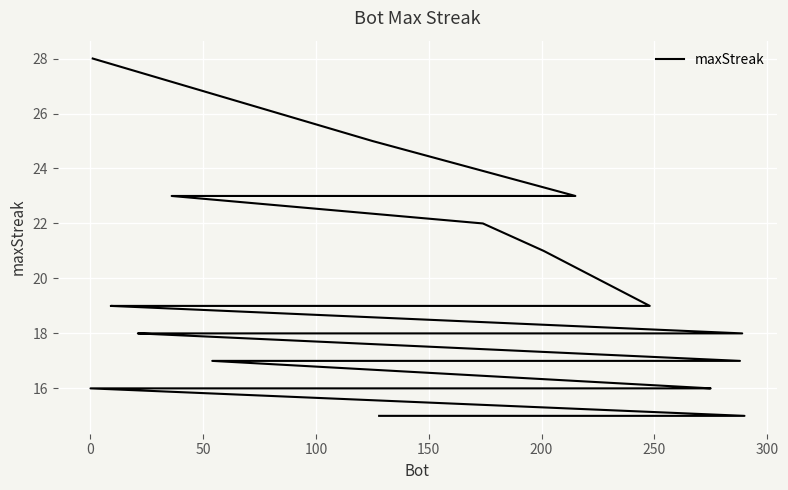

Reading left to right, extract all data points from this chart.

28	25	23	23	22	21	19	19	19	19	19	19	18	18	18	18	18	18	17	17	17	17	16	16	16	16	16	16	16	16	16	16	16	16	16	15	15	15	15	15